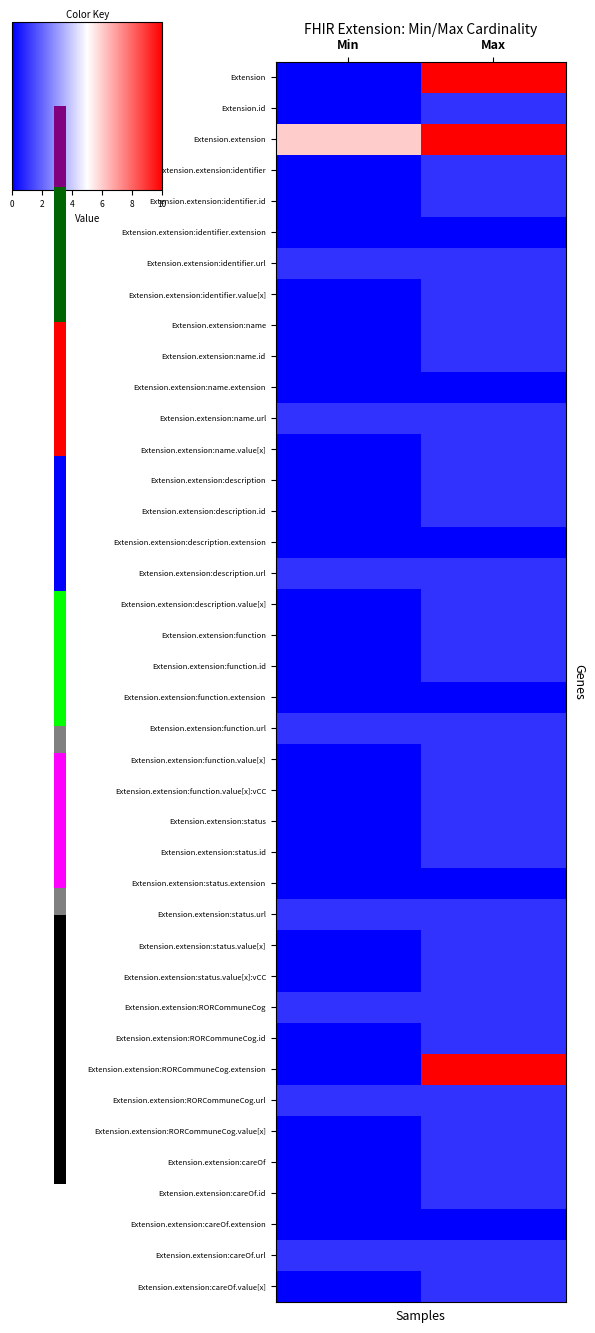

Reading right to left, transcribe all the data shown in this chart.

Extension: Max=10	Min=0
Extension.id: Max=1	Min=0
Extension.extension: Max=10	Min=6
Extension.extension:identifier: Max=1	Min=0
Extension.extension:identifier.id: Max=1	Min=0
Extension.extension:identifier.extension: Max=0	Min=0
Extension.extension:identifier.url: Max=1	Min=1
Extension.extension:identifier.value[x]: Max=1	Min=0
Extension.extension:name: Max=1	Min=0
Extension.extension:name.id: Max=1	Min=0
Extension.extension:name.extension: Max=0	Min=0
Extension.extension:name.url: Max=1	Min=1
Extension.extension:name.value[x]: Max=1	Min=0
Extension.extension:description: Max=1	Min=0
Extension.extension:description.id: Max=1	Min=0
Extension.extension:description.extension: Max=0	Min=0
Extension.extension:description.url: Max=1	Min=1
Extension.extension:description.value[x]: Max=1	Min=0
Extension.extension:function: Max=1	Min=0
Extension.extension:function.id: Max=1	Min=0
Extension.extension:function.extension: Max=0	Min=0
Extension.extension:function.url: Max=1	Min=1
Extension.extension:function.value[x]: Max=1	Min=0
Extension.extension:function.value[x]:vCC: Max=1	Min=0
Extension.extension:status: Max=1	Min=0
Extension.extension:status.id: Max=1	Min=0
Extension.extension:status.extension: Max=0	Min=0
Extension.extension:status.url: Max=1	Min=1
Extension.extension:status.value[x]: Max=1	Min=0
Extension.extension:status.value[x]:vCC: Max=1	Min=0
Extension.extension:RORCommuneCog: Max=1	Min=1
Extension.extension:RORCommuneCog.id: Max=1	Min=0
Extension.extension:RORCommuneCog.extension: Max=10	Min=0
Extension.extension:RORCommuneCog.url: Max=1	Min=1
Extension.extension:RORCommuneCog.value[x]: Max=1	Min=0
Extension.extension:careOf: Max=1	Min=0
Extension.extension:careOf.id: Max=1	Min=0
Extension.extension:careOf.extension: Max=0	Min=0
Extension.extension:careOf.url: Max=1	Min=1
Extension.extension:careOf.value[x]: Max=1	Min=0